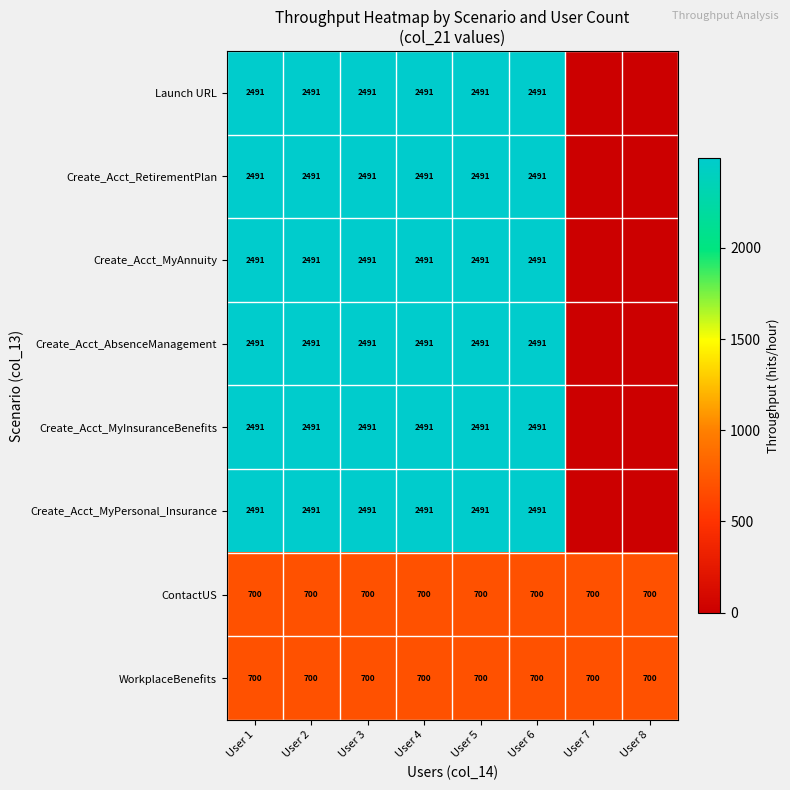

What is the difference between the highest and lowest values at User 2?

1791